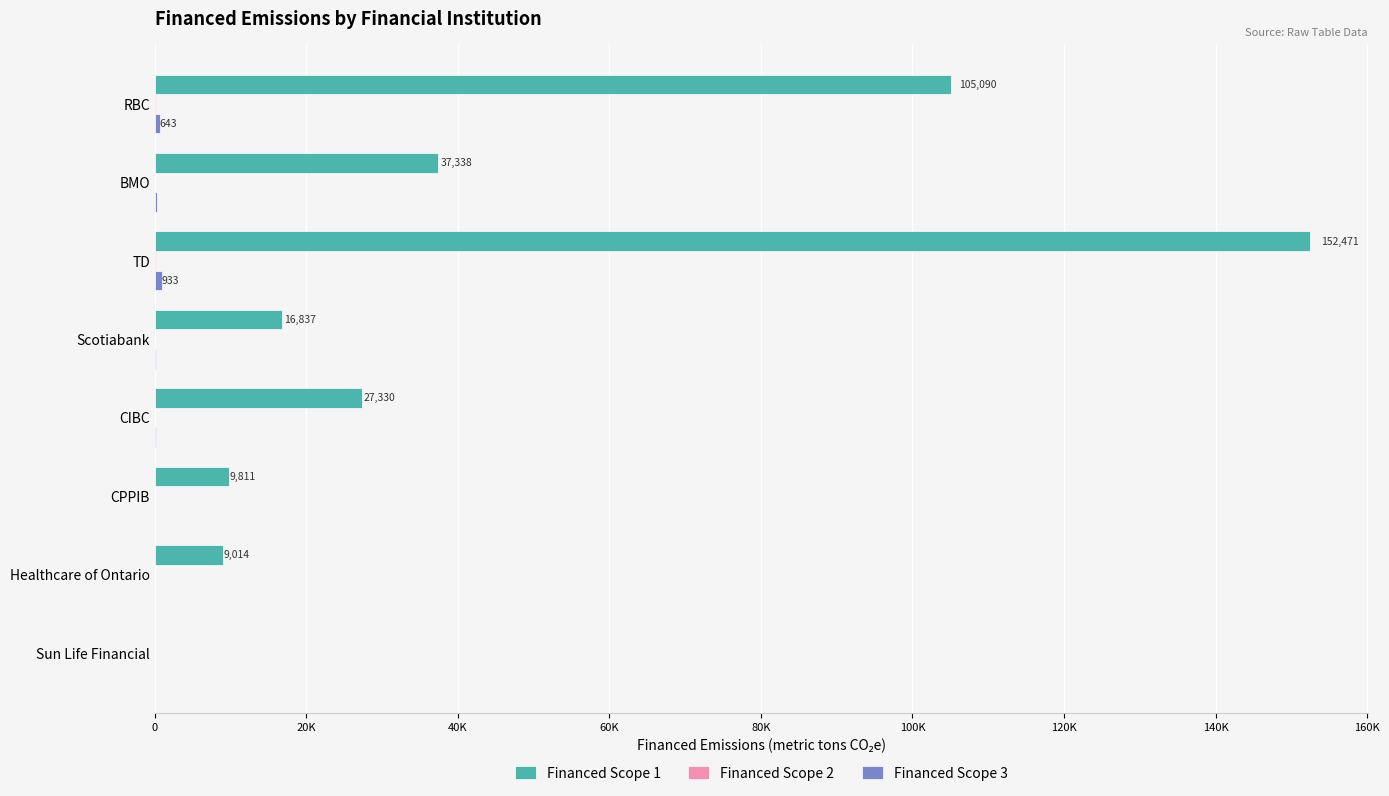

At which category is the sum across all series the highest?

TD